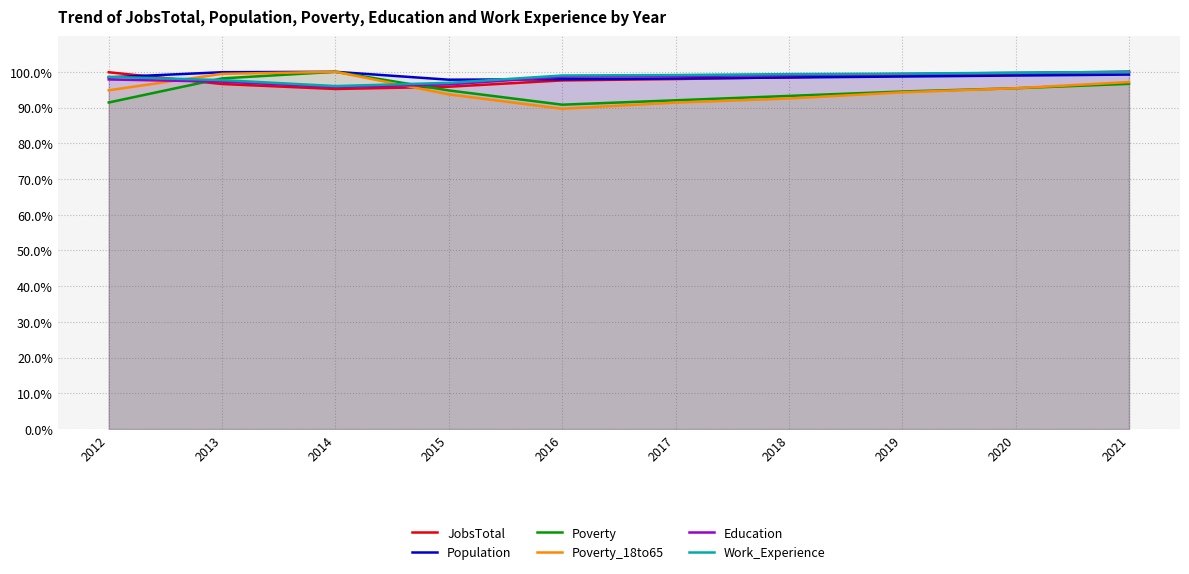

True or false: JobsTotal and Education cross at least once.

True